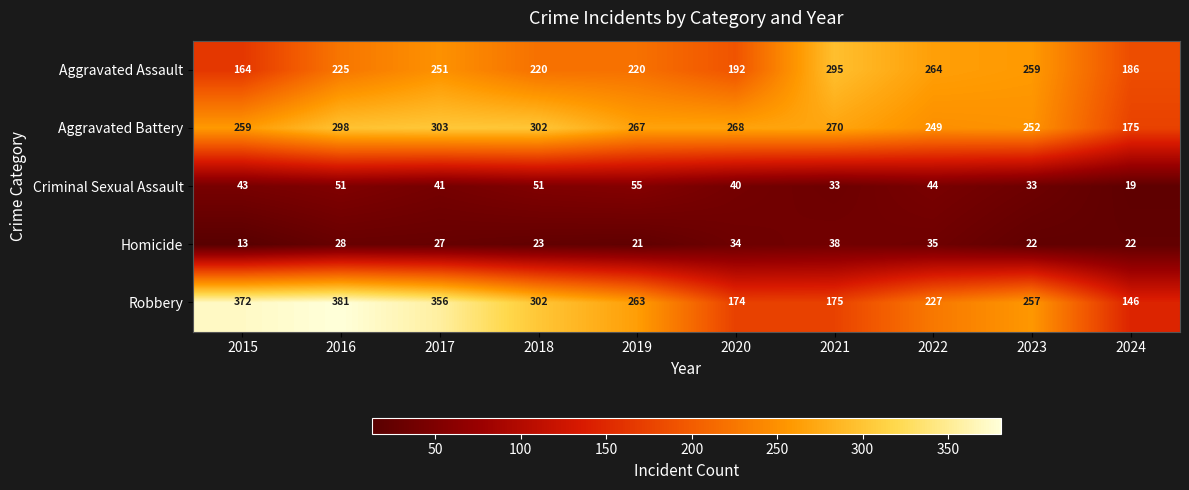

Rank the series by their maximum value, from highest to lowest.

Robbery, Aggravated Battery, Aggravated Assault, Criminal Sexual Assault, Homicide